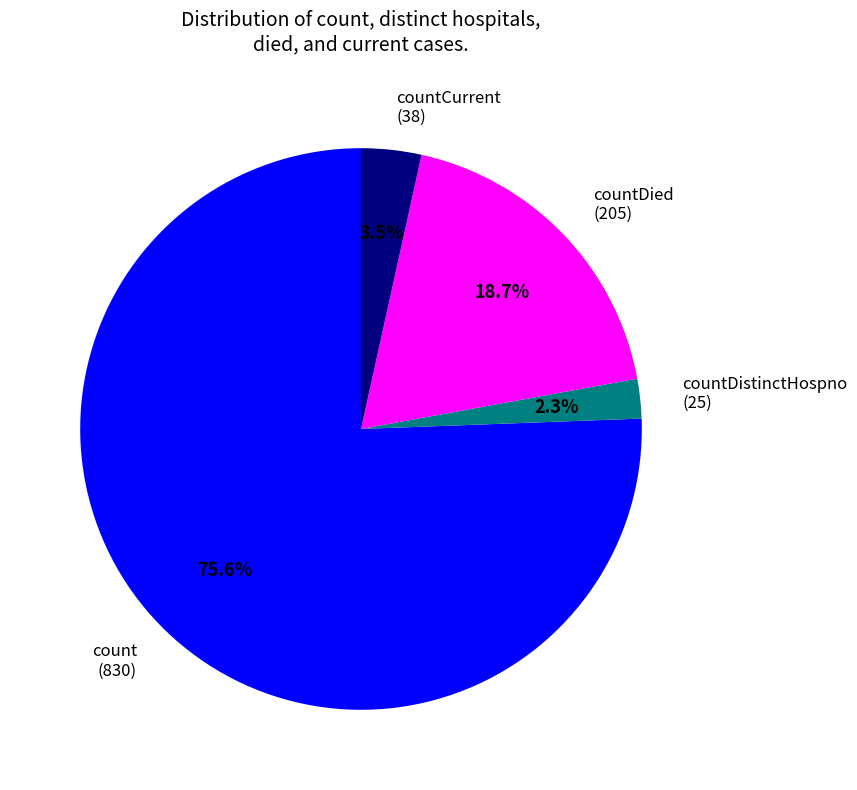

Which has a higher value, countDistinctHospno (25) or count (830)?

count (830)